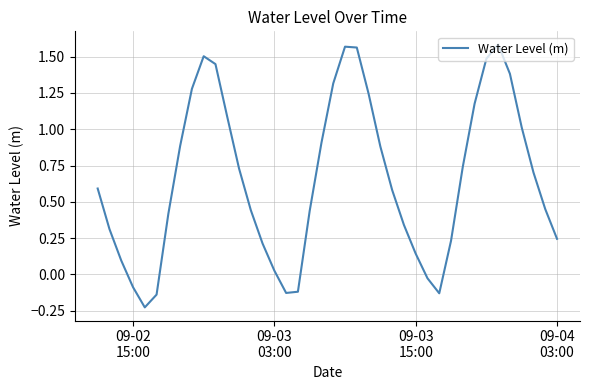

What is the difference between the maximum and minimum values?

1.8